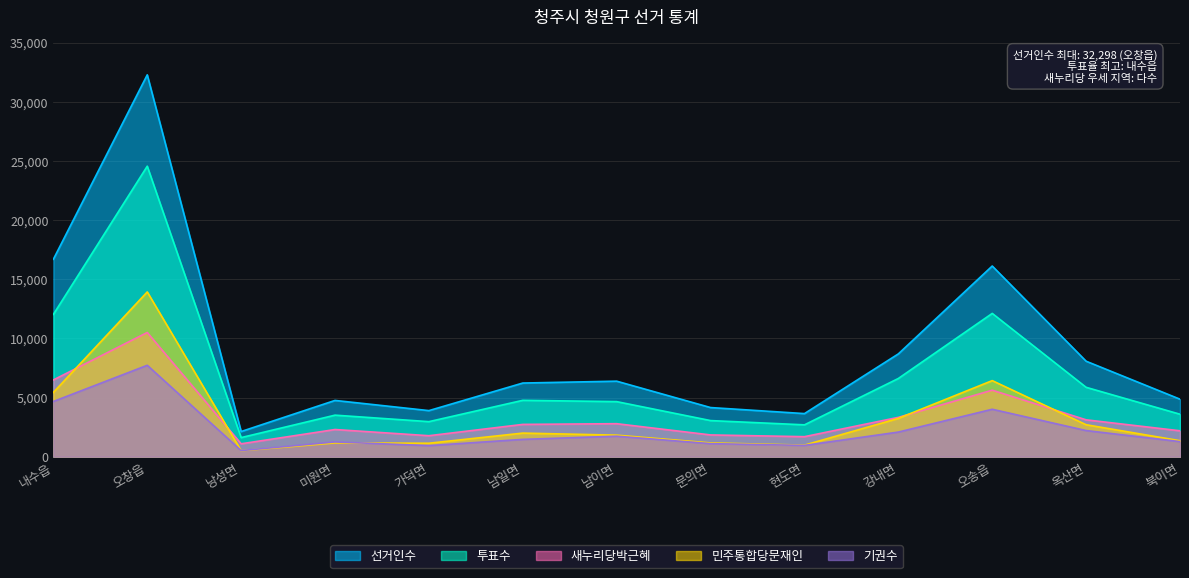

How many values in the 민주통합당문재인 series are below 1818?

6